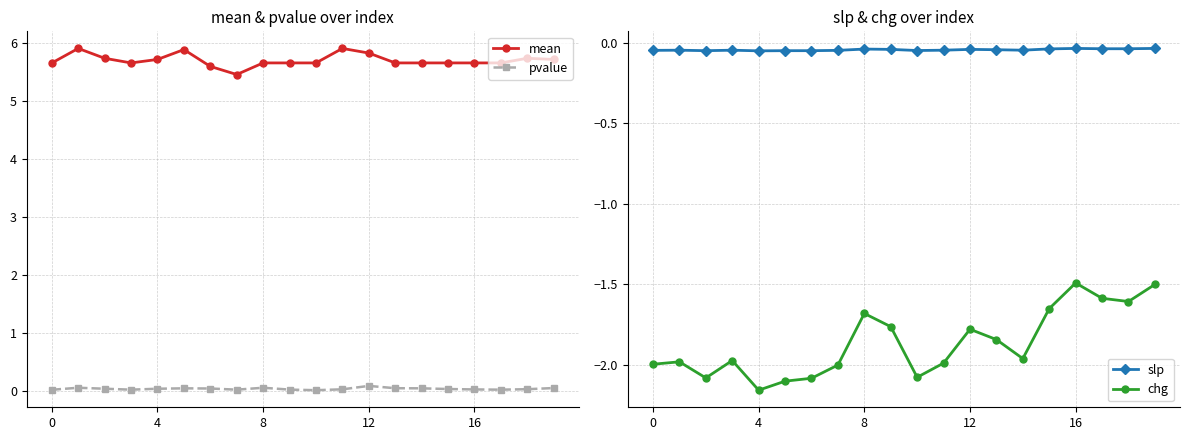

What are all the series names shown in the legend?

mean, pvalue, slp, chg